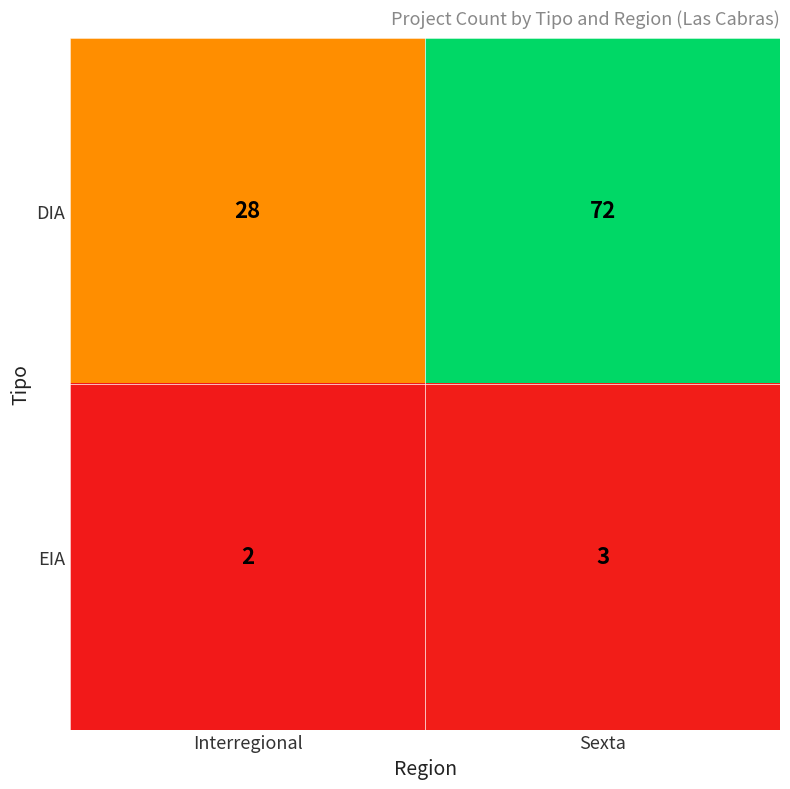

What value does the DIA series have at Interregional?

28